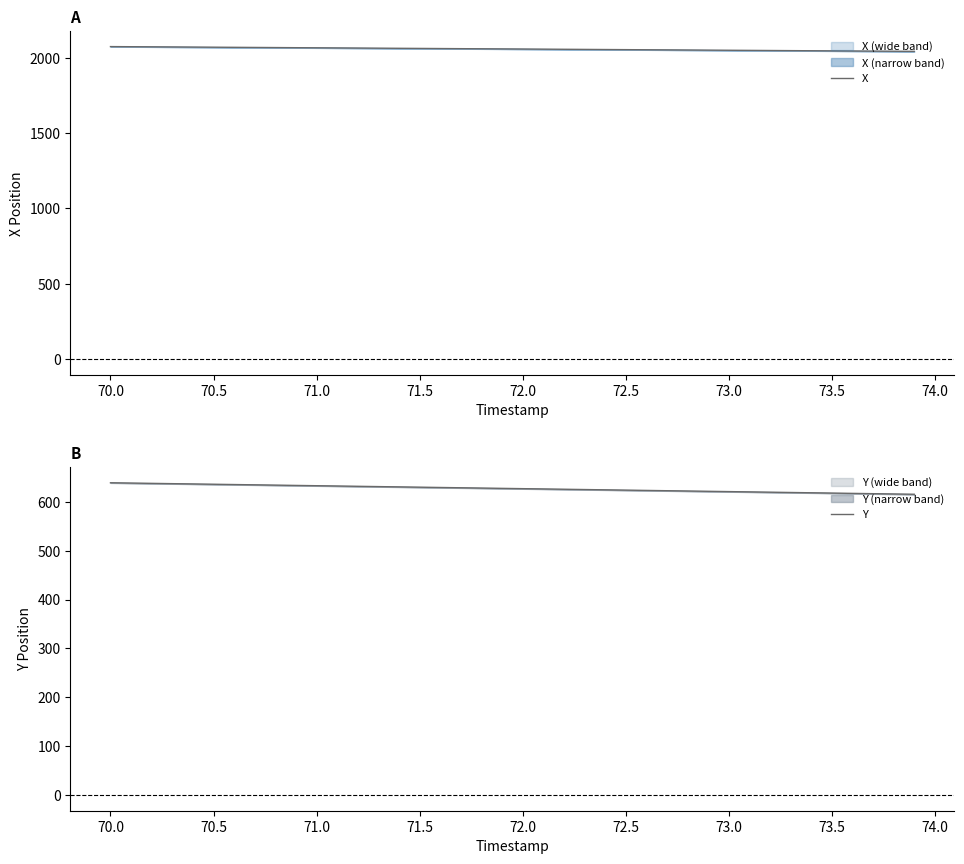

What is the sum of all X values?

82348.0